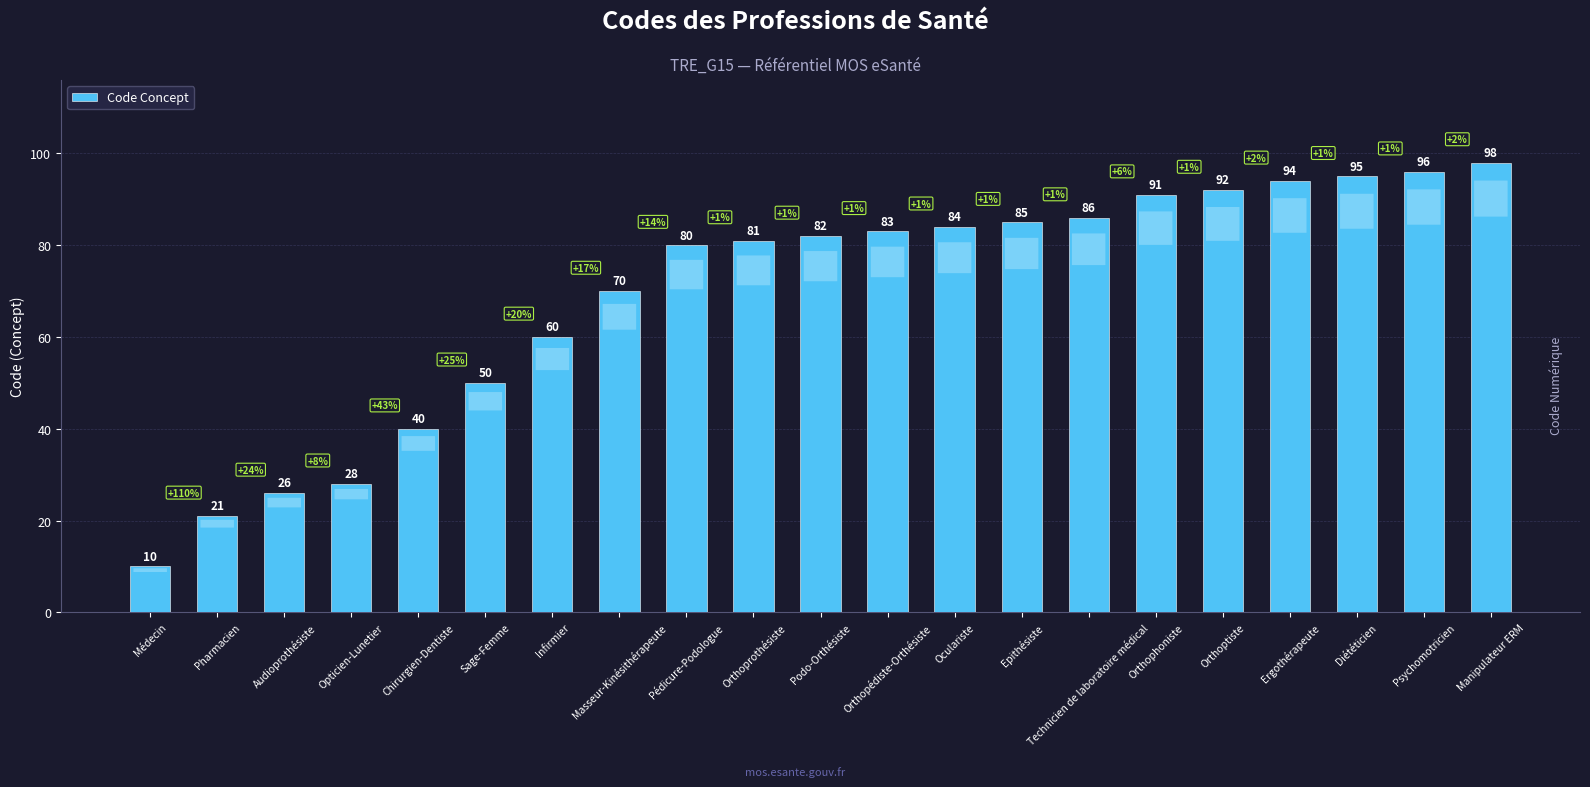

Rank the categories by value from lowest to highest.

Médecin, Pharmacien, Audioprothésiste, Opticien-Lunetier, Chirurgien-Dentiste, Sage-Femme, Infirmier, Masseur-Kinésithérapeute, Pédicure-Podologue, Orthoprothésiste, Podo-Orthésiste, Orthopédiste-Orthésiste, Oculariste, Epithésiste, Technicien de laboratoire médical, Orthophoniste, Orthoptiste, Ergothérapeute, Diététicien, Psychomotricien, Manipulateur ERM